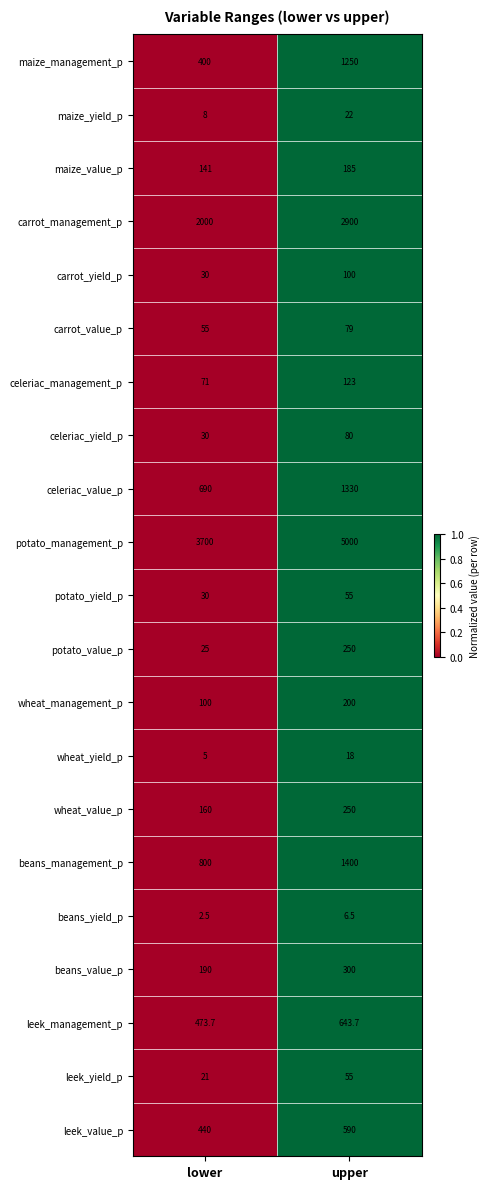

What is the lowest value of the leek_value_p series?

440.0